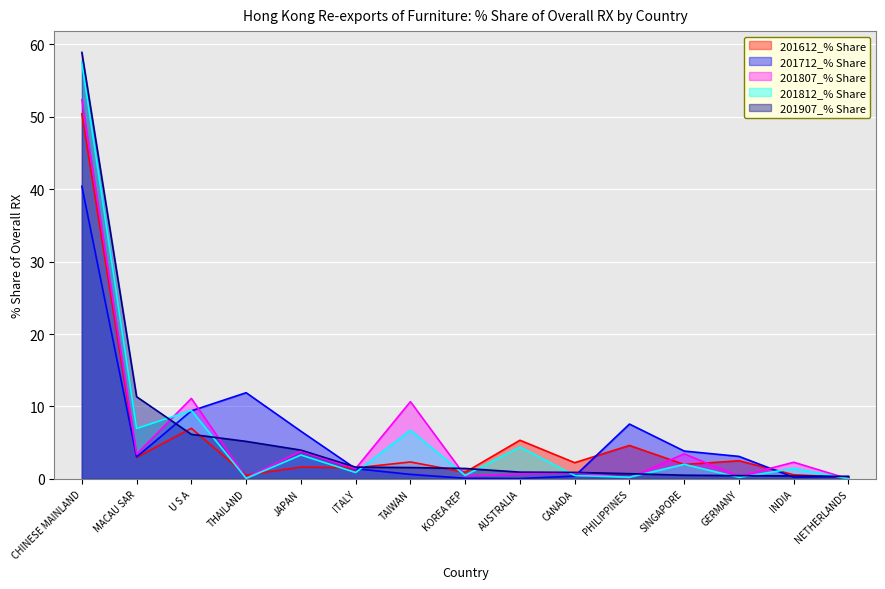

What position from the left is JAPAN?

5